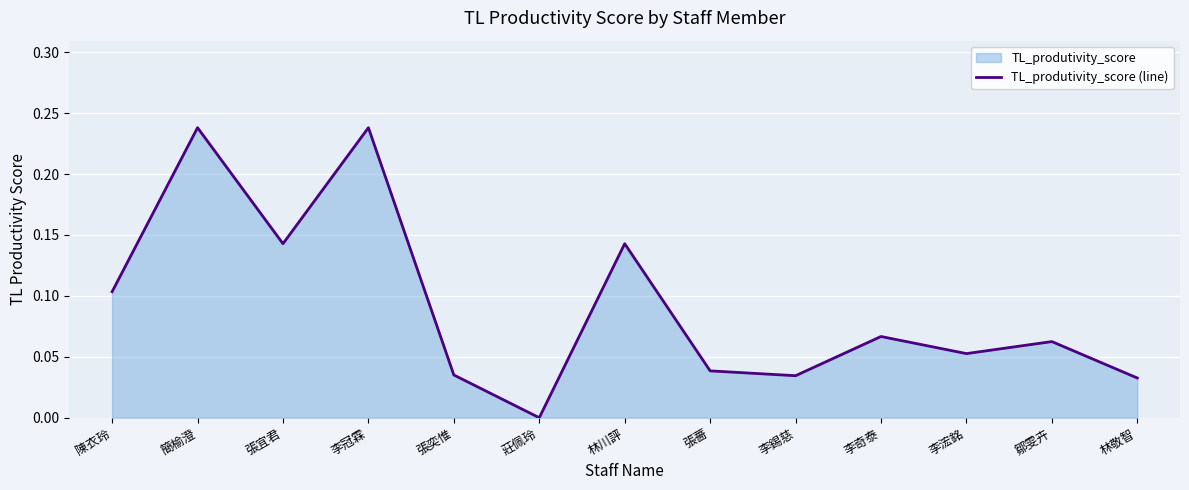

Is it true that the value at 簡榆澄 is 0.2?

False